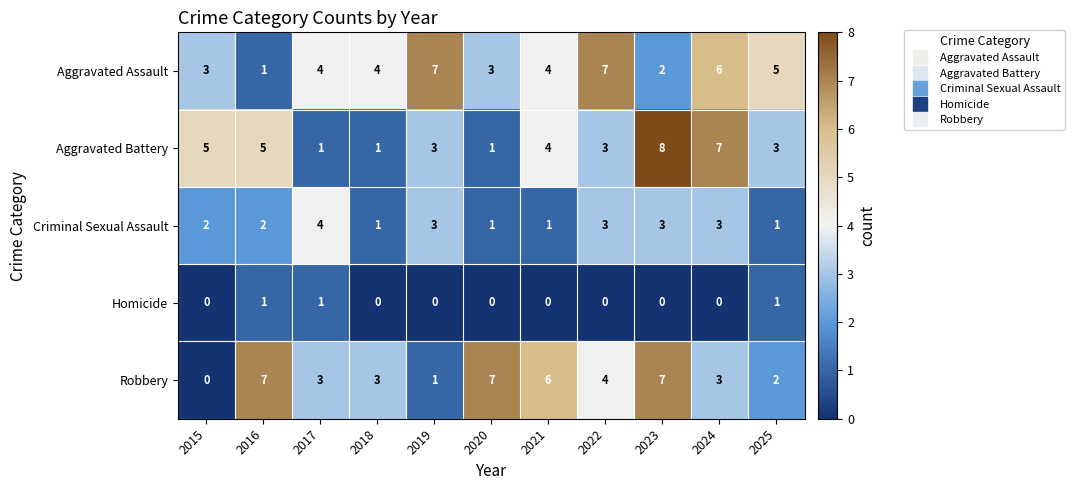

What is the spread (max minus min) of values at 2018?

4